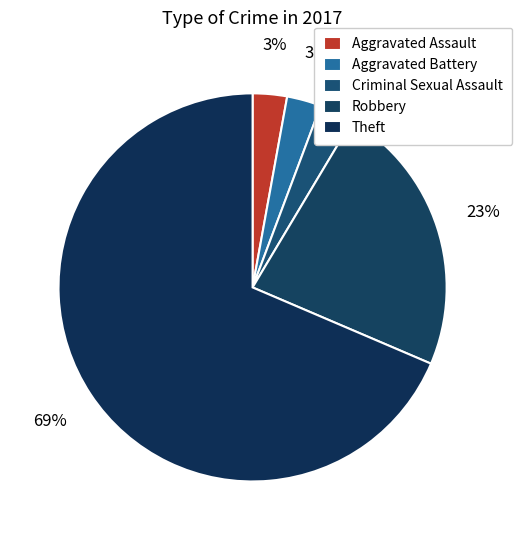

To the nearest percent, what percentage of the pie is Criminal Sexual Assault?

3%